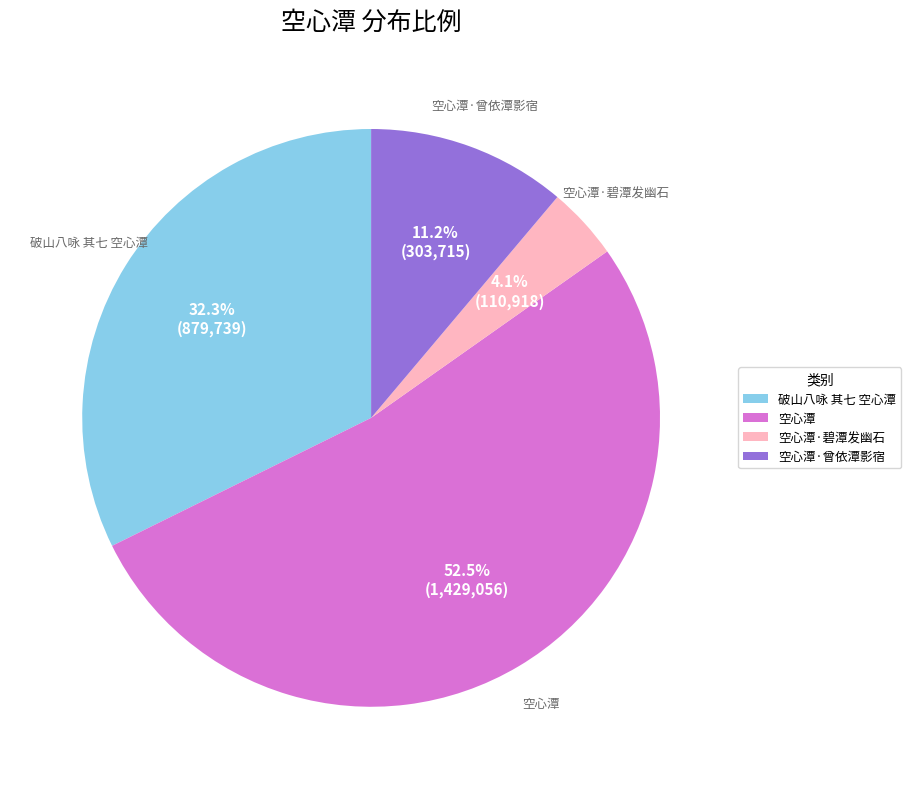

How many segments does this pie chart have?

4